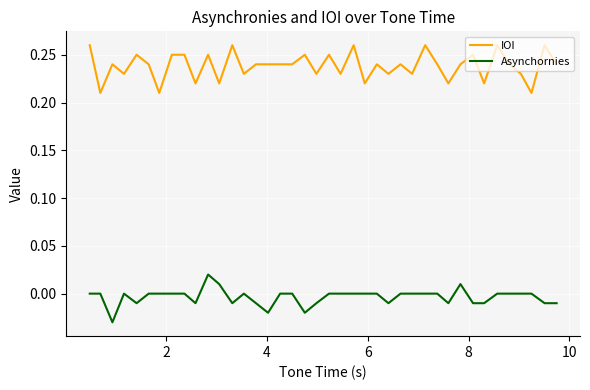

Rank the series by their average value, from lowest to highest.

Asynchornies, IOI